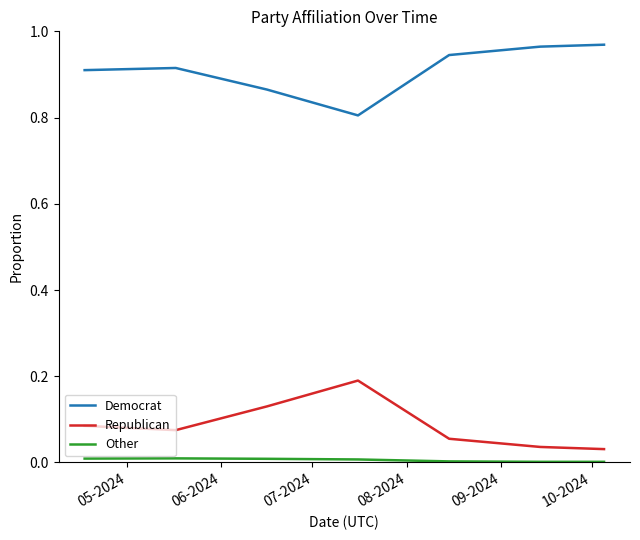

In Republican, how many points are lower than both neighbors (excluding endpoints)?

1